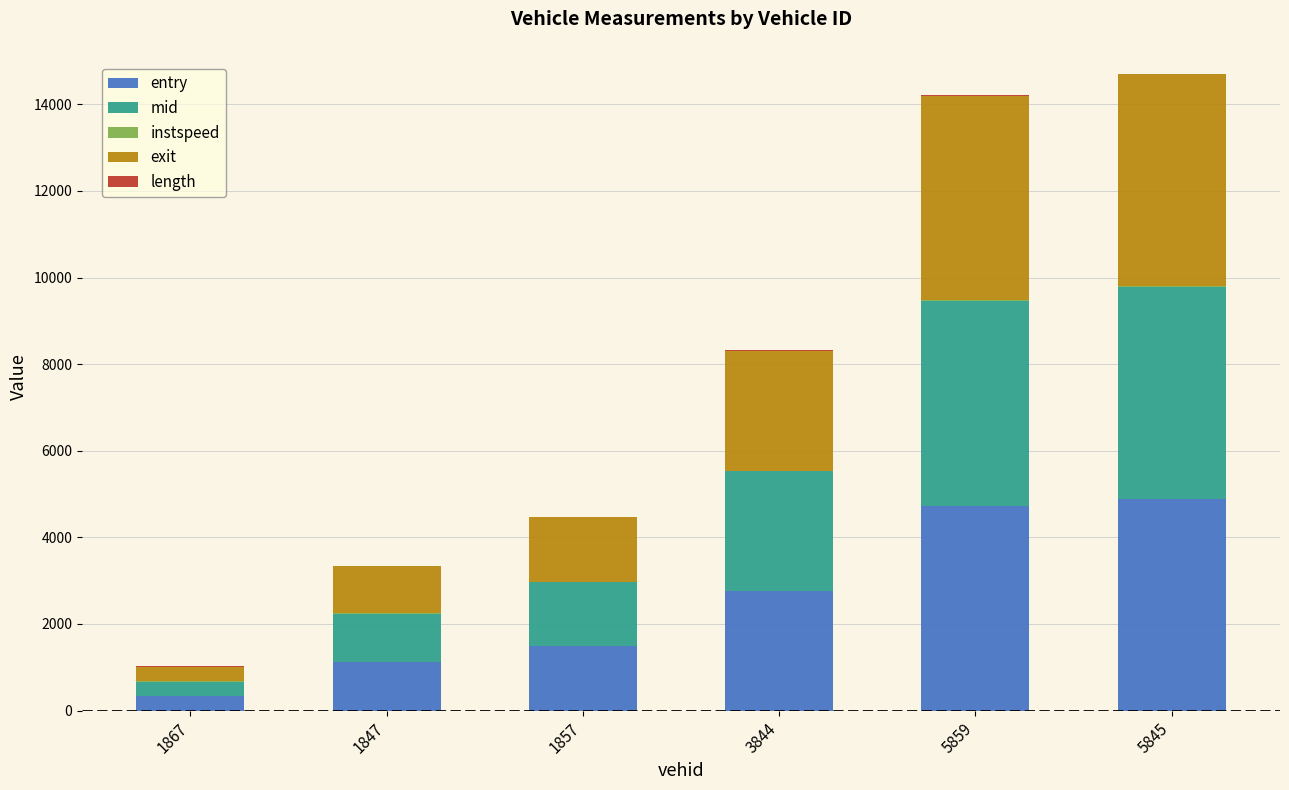

List the labels in order of entry value, smallest first.

1867, 1847, 1857, 3844, 5859, 5845